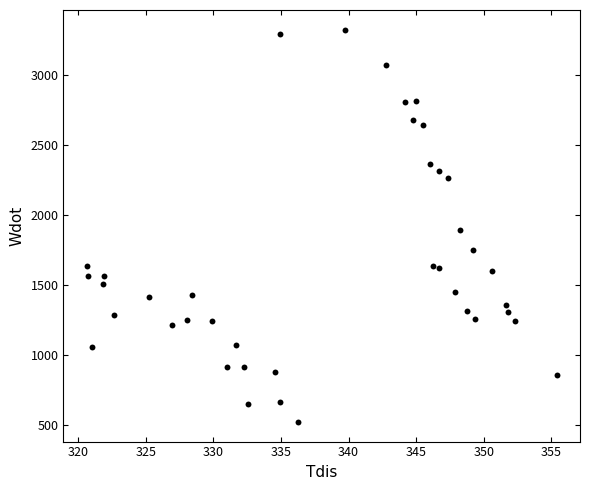

What is the range of X values (max minus min)?

34.8